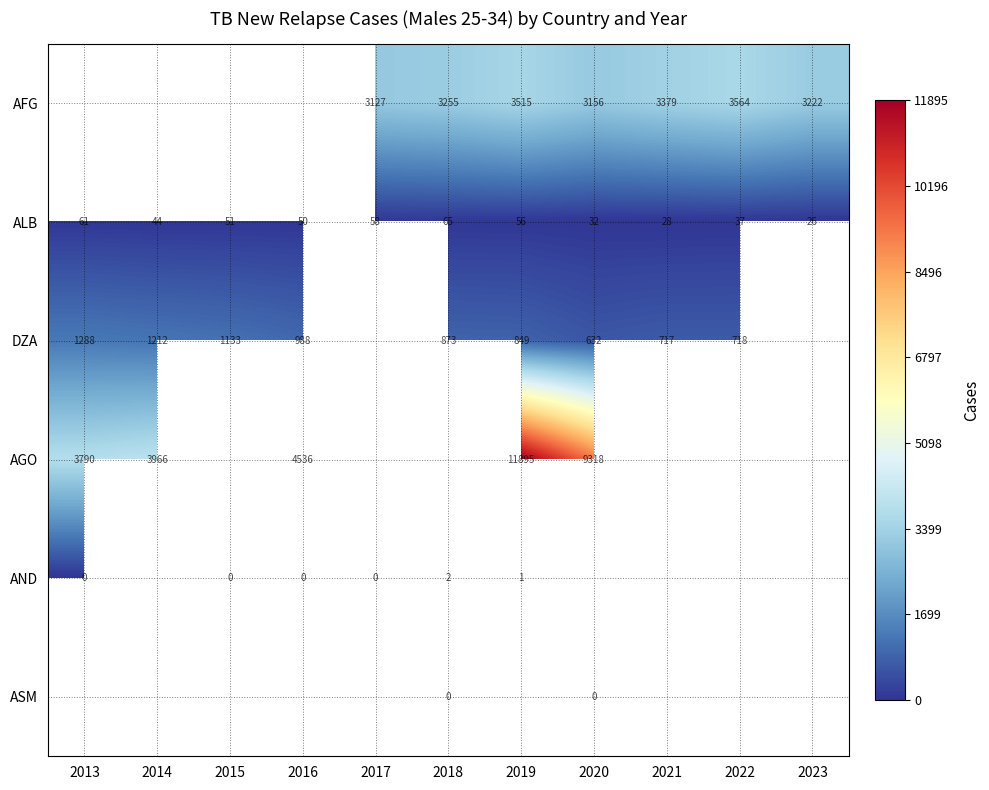

What is the difference between the ALB values at 2021 and 2019?

28